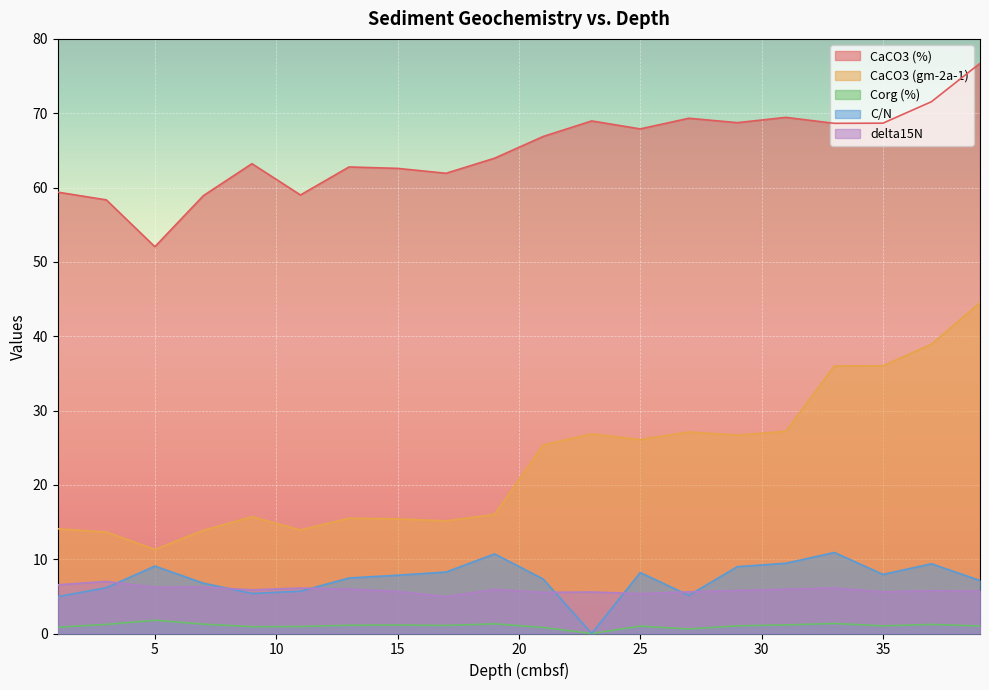

How many lines are shown in the chart?

5